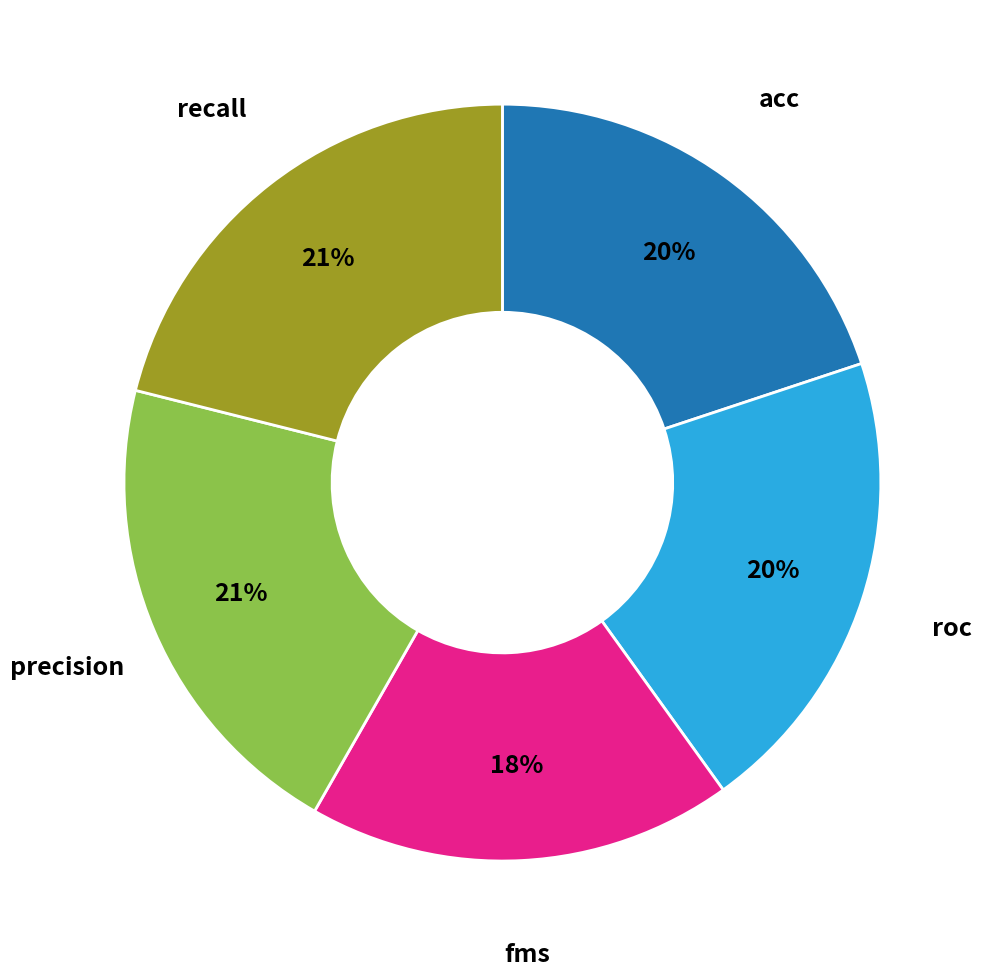

What is the ratio of the value at fms to the value at roc?

0.9